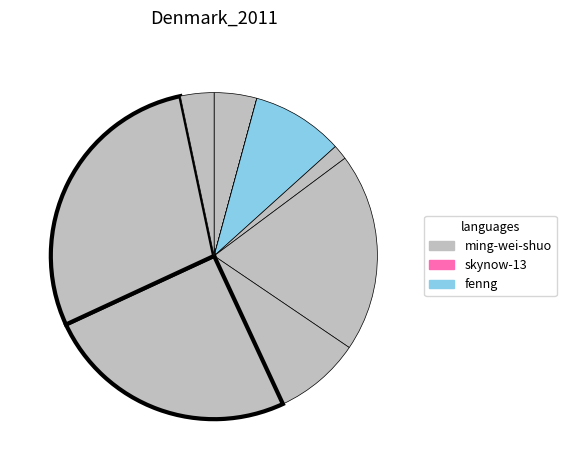

To the nearest percent, what is the difference between the largest and smallest slice percentages?

29%